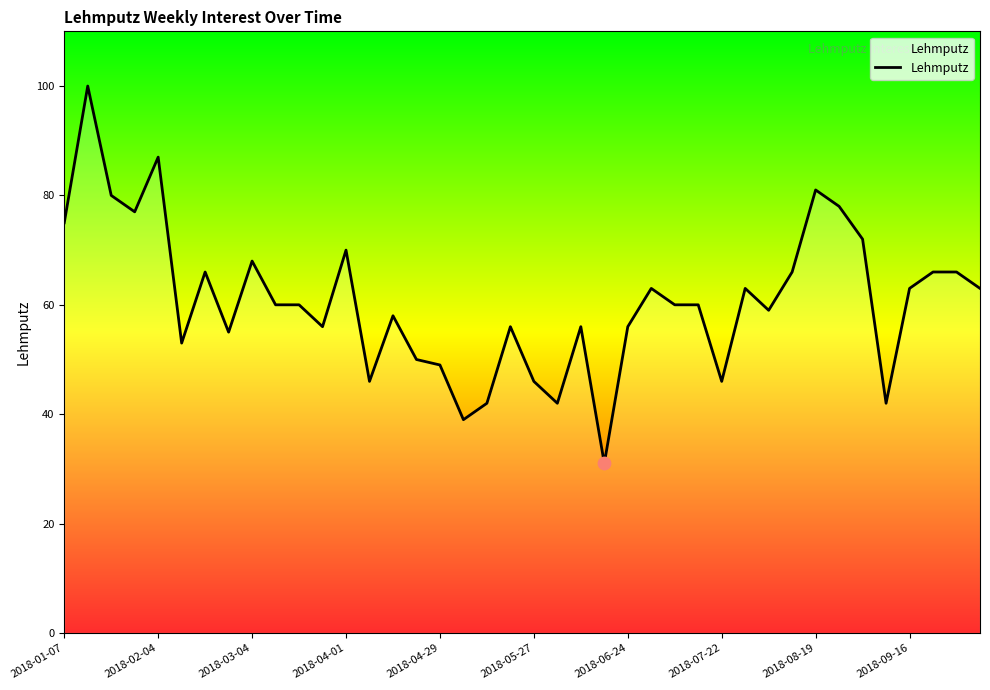

What is the difference between the maximum and minimum values?

69